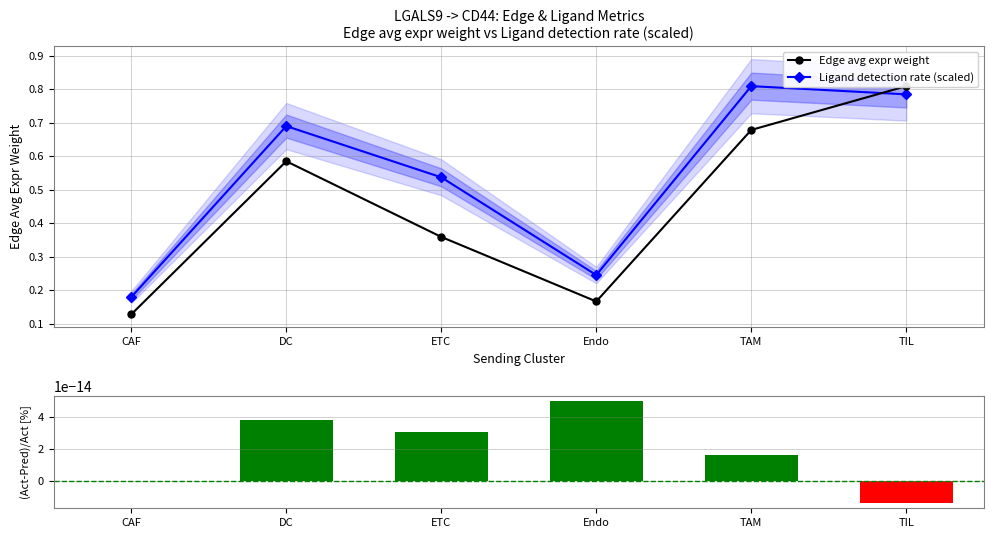

The Ligand detection rate (scaled) series shows 0.8 at ETC. True or false?

False